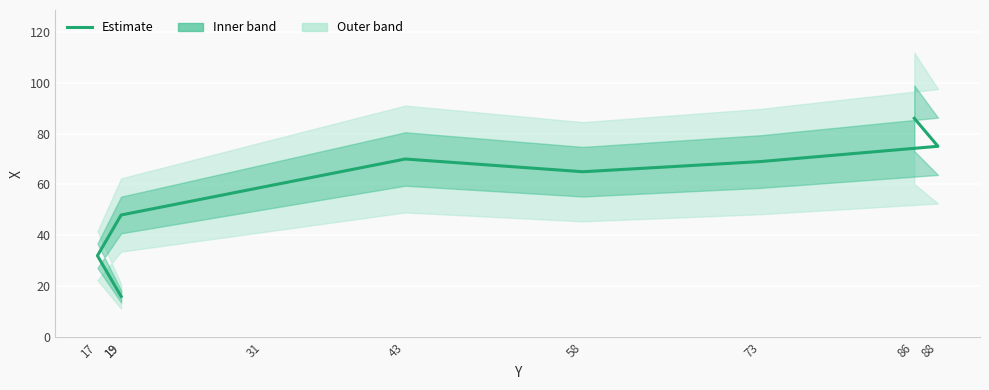

Which category has the highest value across all series?

86